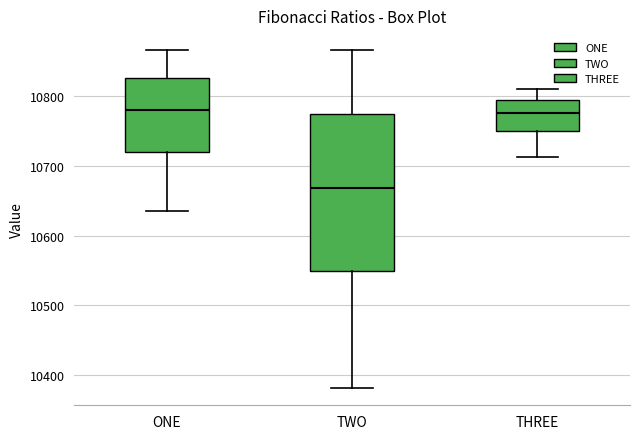

Where does the median line of the box for ONE sit on the y-axis? The values are not printed on the chart, so give them approximately, as read against the axis.

10780